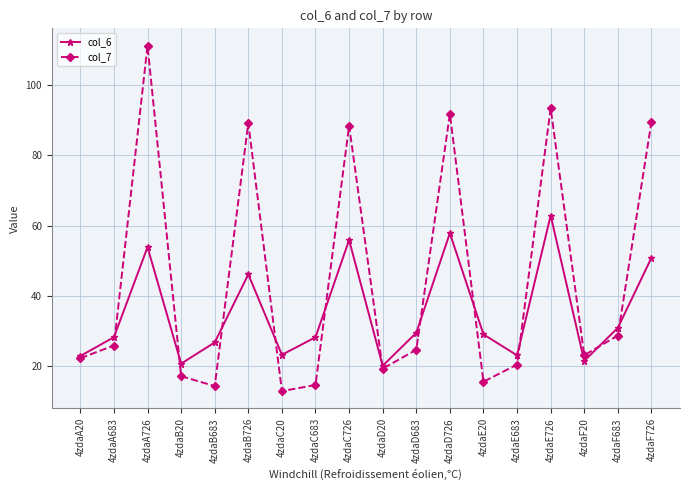

List the series in order of their peak value, highest first.

col_7, col_6